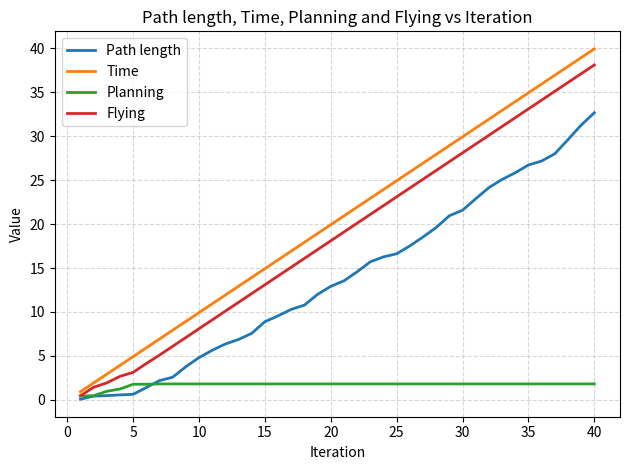

Which category has the highest value across all series?

40